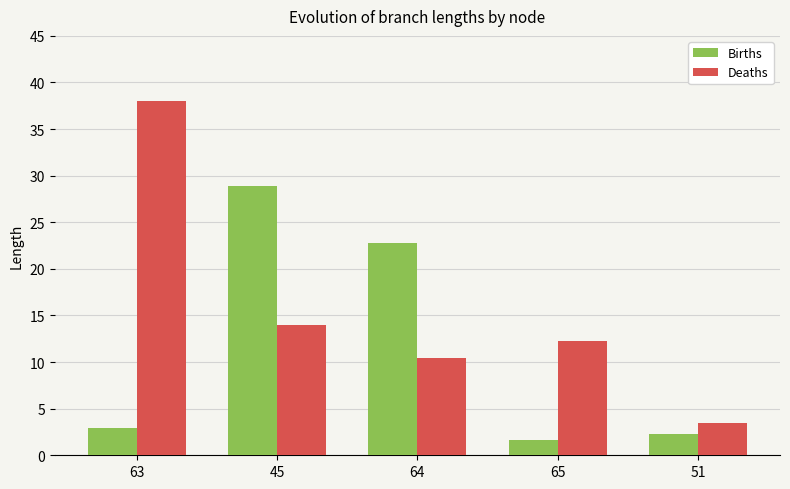

True or false: Births has a value of 28.9 at 45.

True